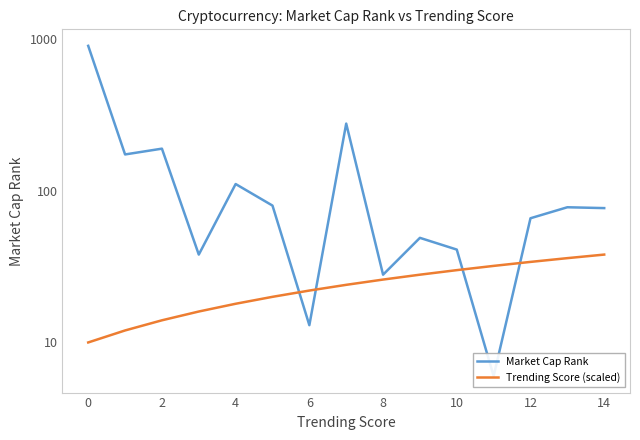

What is the lowest value of the Market Cap Rank series?

6